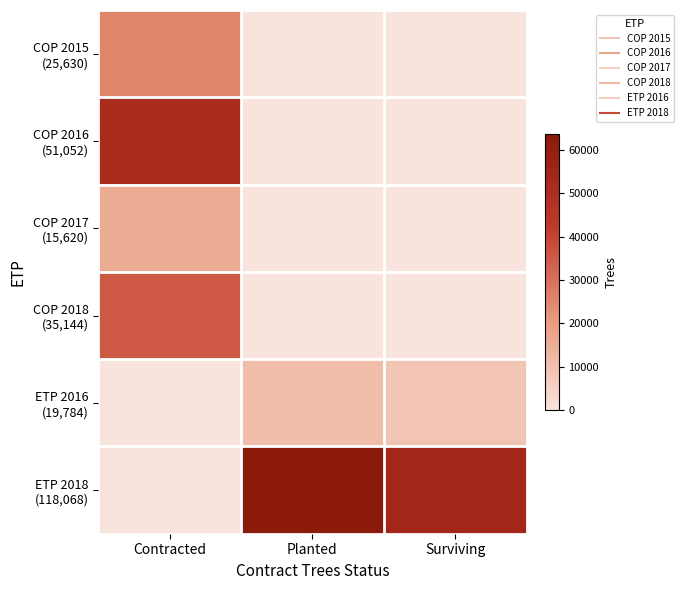

At how many categories does at least one series exceed 13822?

3